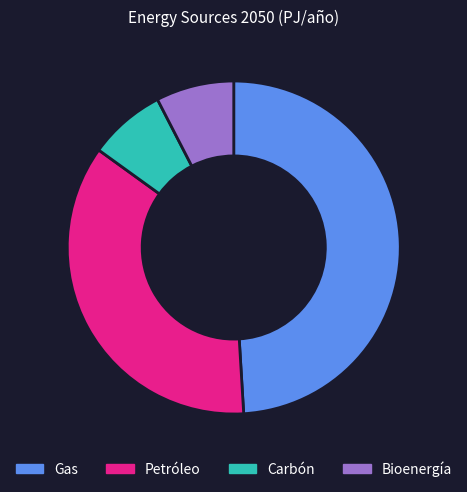

What is the largest slice in the pie chart?

Gas